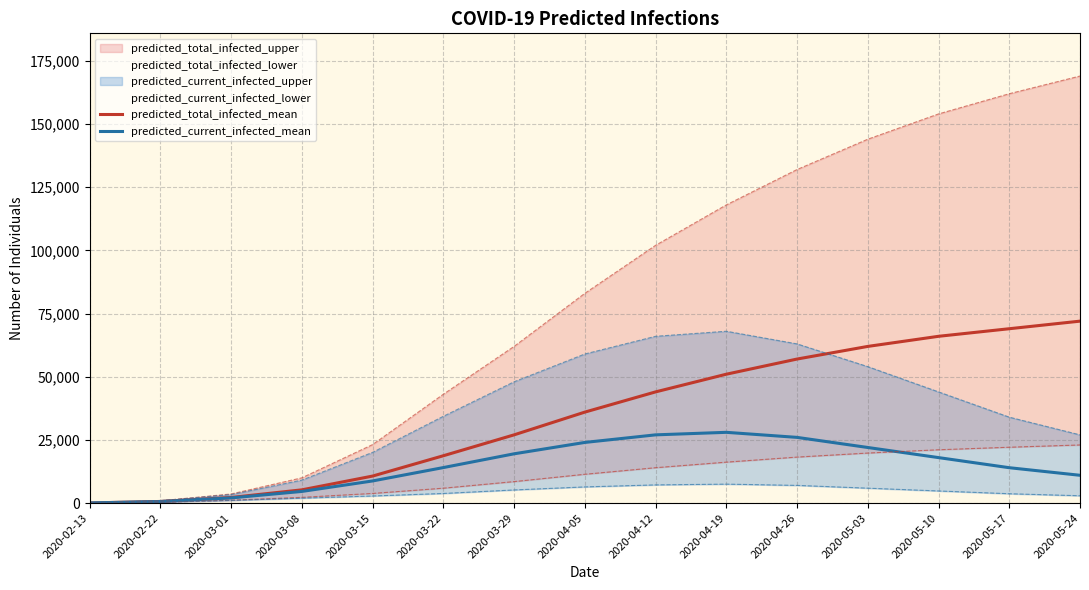

What position from the left is 2020-04-12?

9